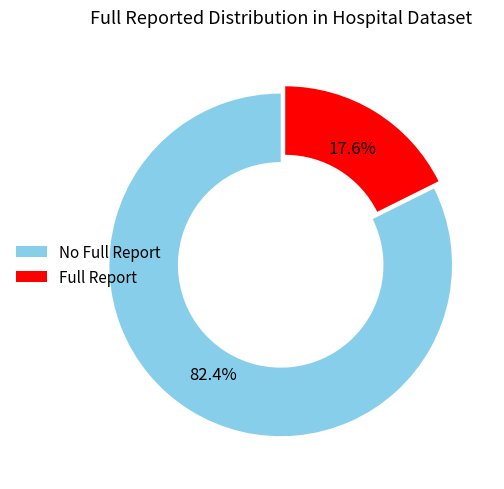

Which category has the smallest portion of the pie?

Full Report